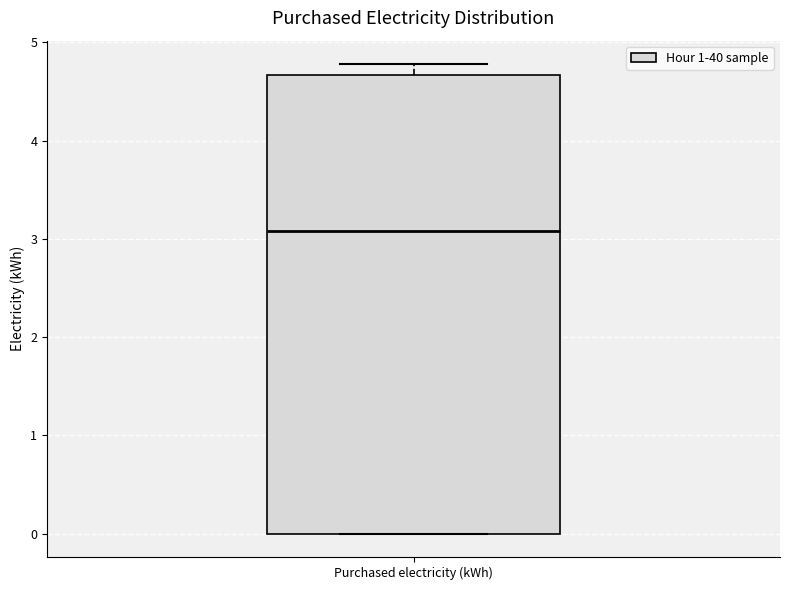

Transcribe this box plot: give where the median line is, the range the box spans, and where the two whiskers end, as read against the y-axis. The values are not printed on the chart, so give them approximately, as read against the axis.

median 3.1, box 0.0 to 4.7, whiskers 0.0 to 4.8